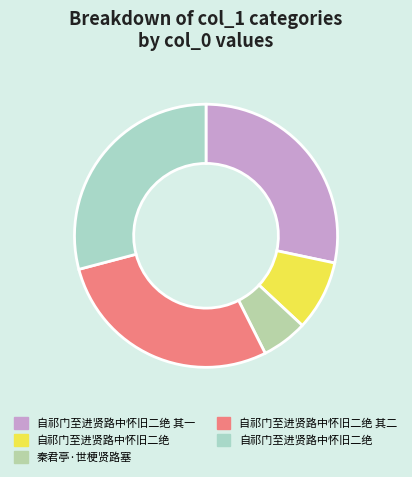

Count the number of slices in the pie.

5